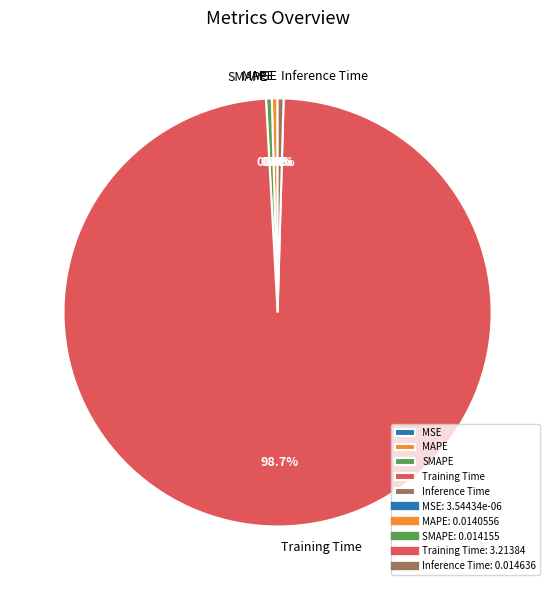

What portion of the pie excludes MAPE?

99.6%